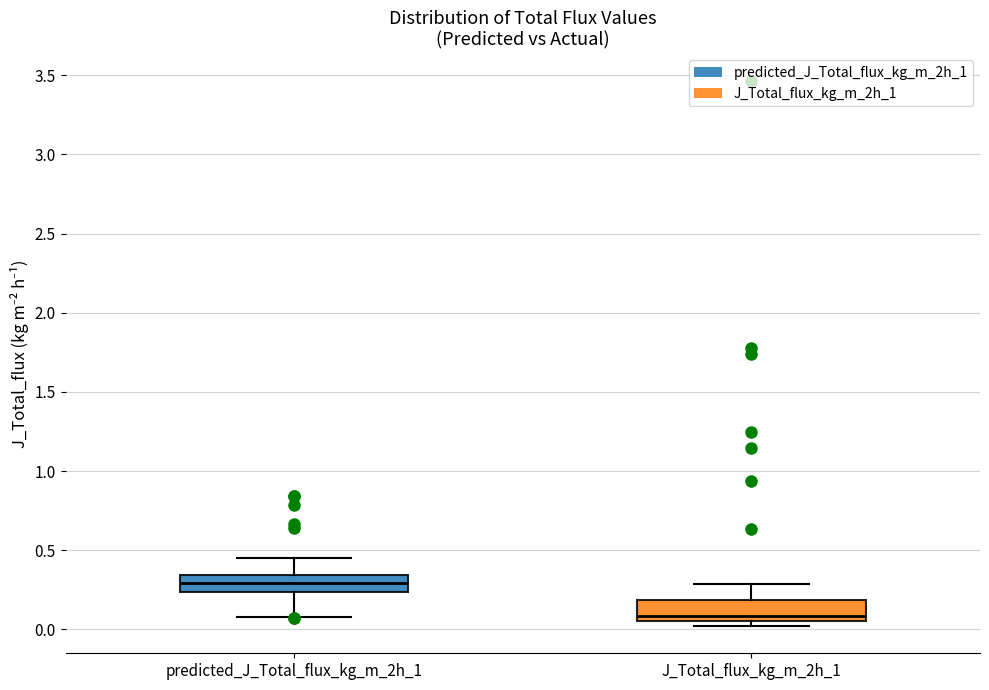

Where is the lower edge of the box for predicted_J_Total_flux_kg_m_2h_1 on the y-axis? The values are not printed on the chart, so give them approximately, as read against the axis.

0.25